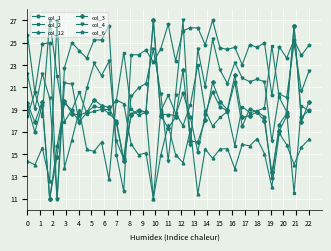

Does the chart display data point markers on the line(s)?

Yes